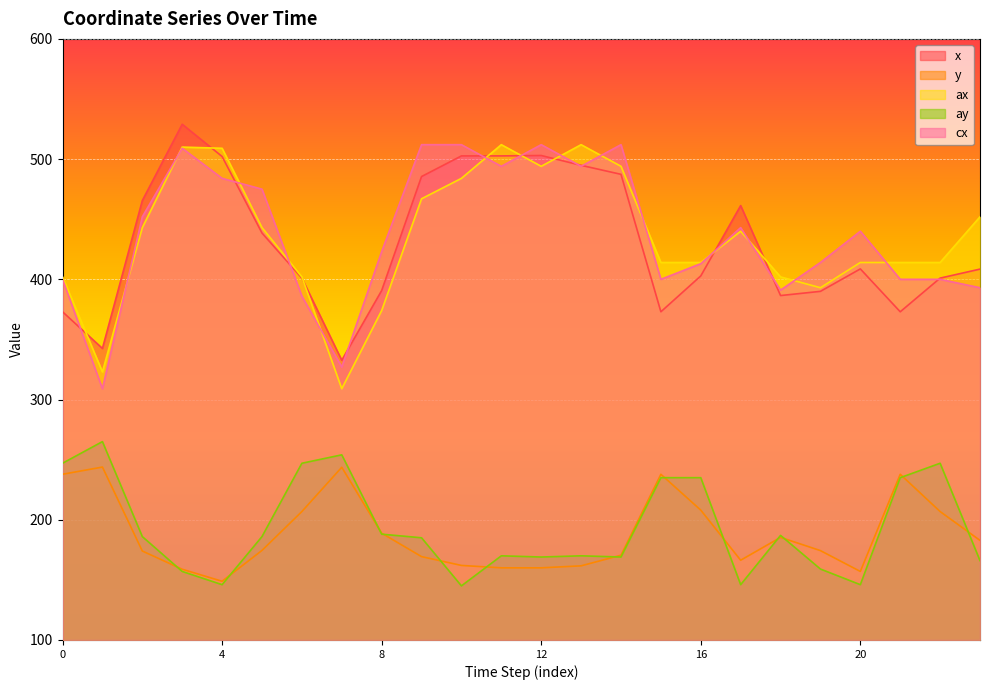

What is the difference between the highest and lowest values at 2?

291.5